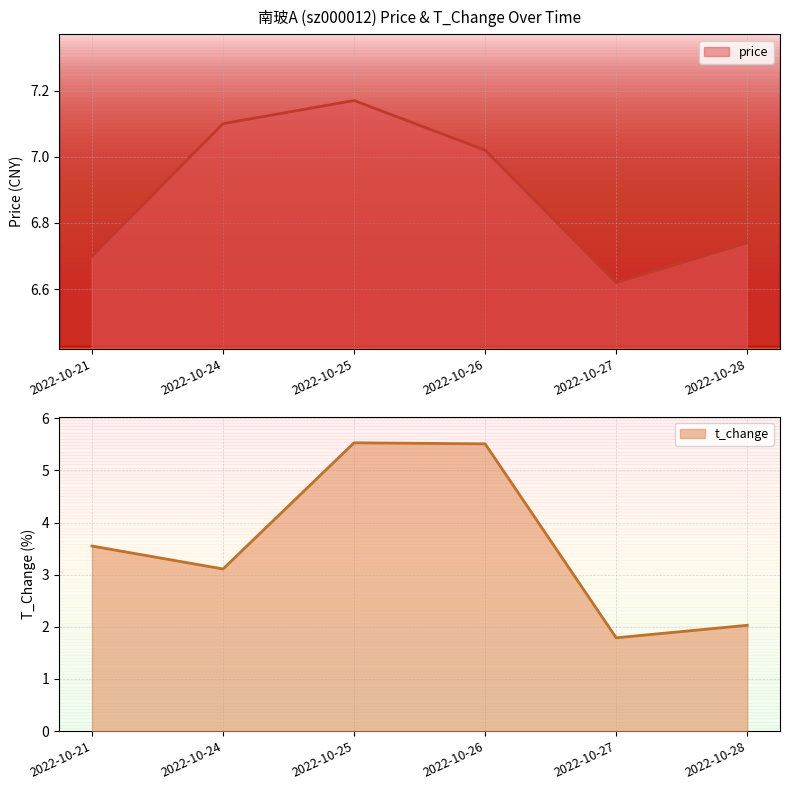

What is the greatest value displayed?

7.2